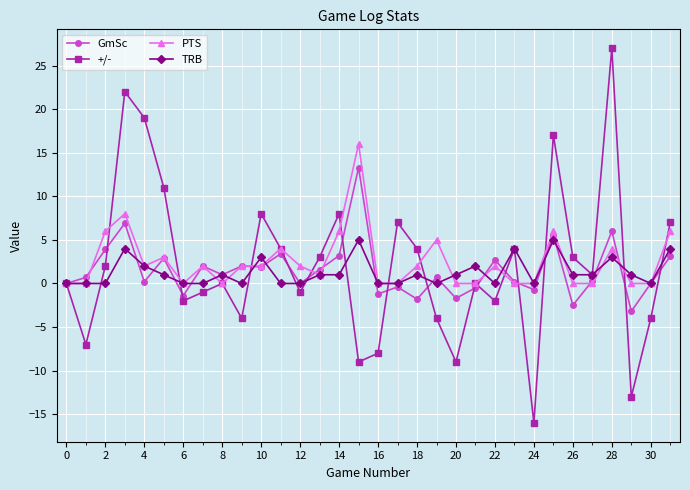

Rank the series by their average value, from lowest to highest.

TRB, GmSc, +/-, PTS